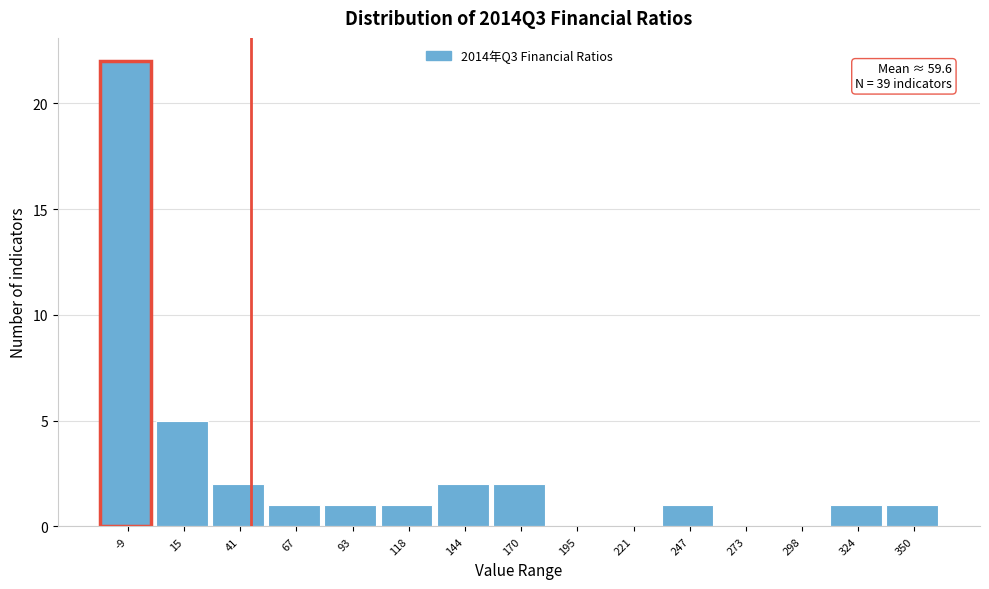

Reading right to left, transcribe all the data shown in this chart.

350=1	324=1	298=0	273=0	247=1	221=0	195=0	170=2	144=2	118=1	93=1	67=1	41=2	15=5	-9=22